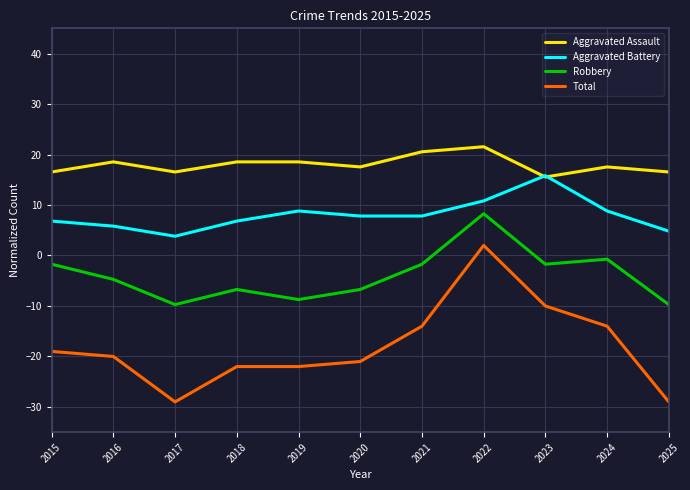

What is the spread (max minus min) of values at 2018?

40.5